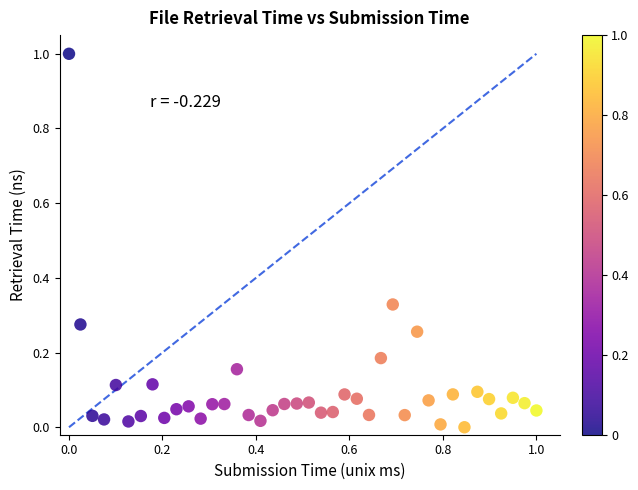

What is the range of X values (max minus min)?

1.0